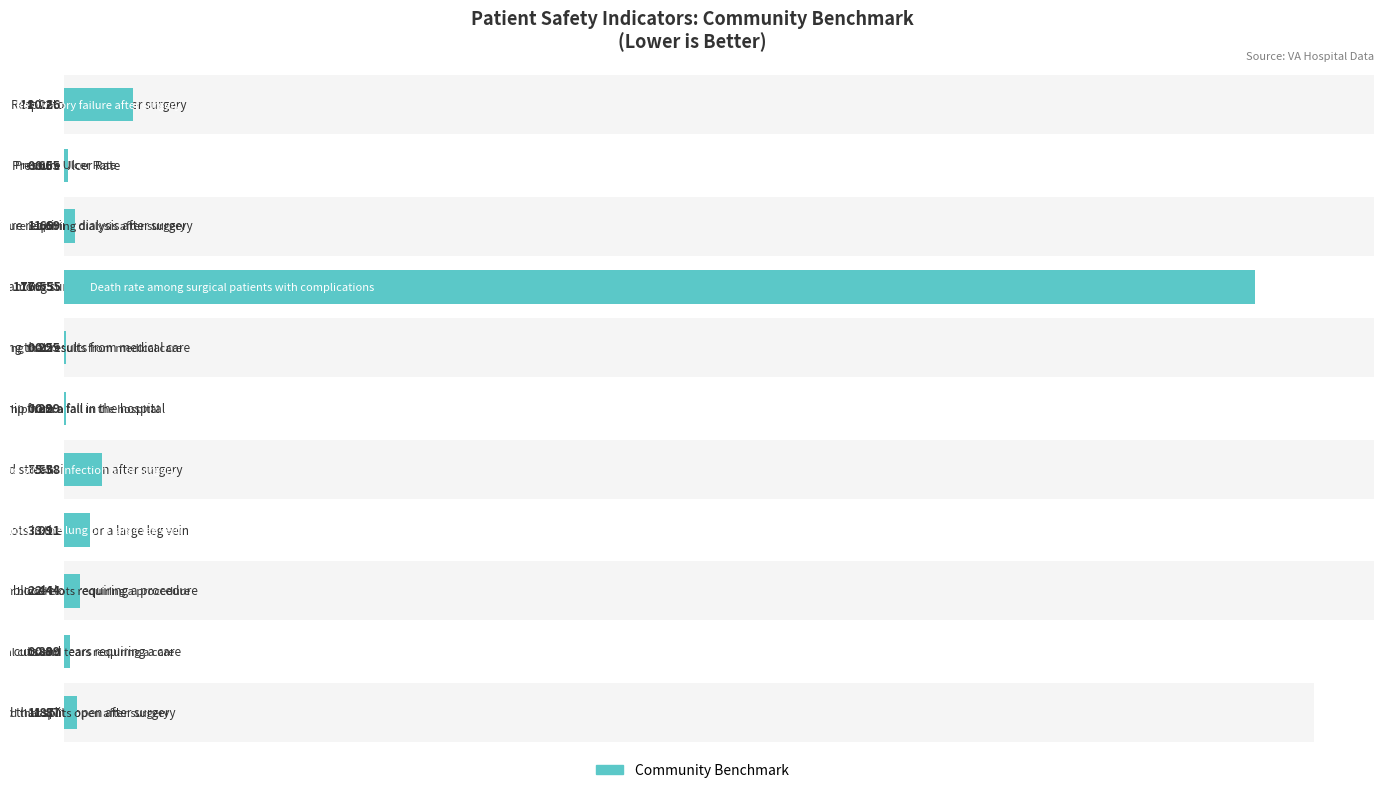

What is the greatest value displayed?

176.6